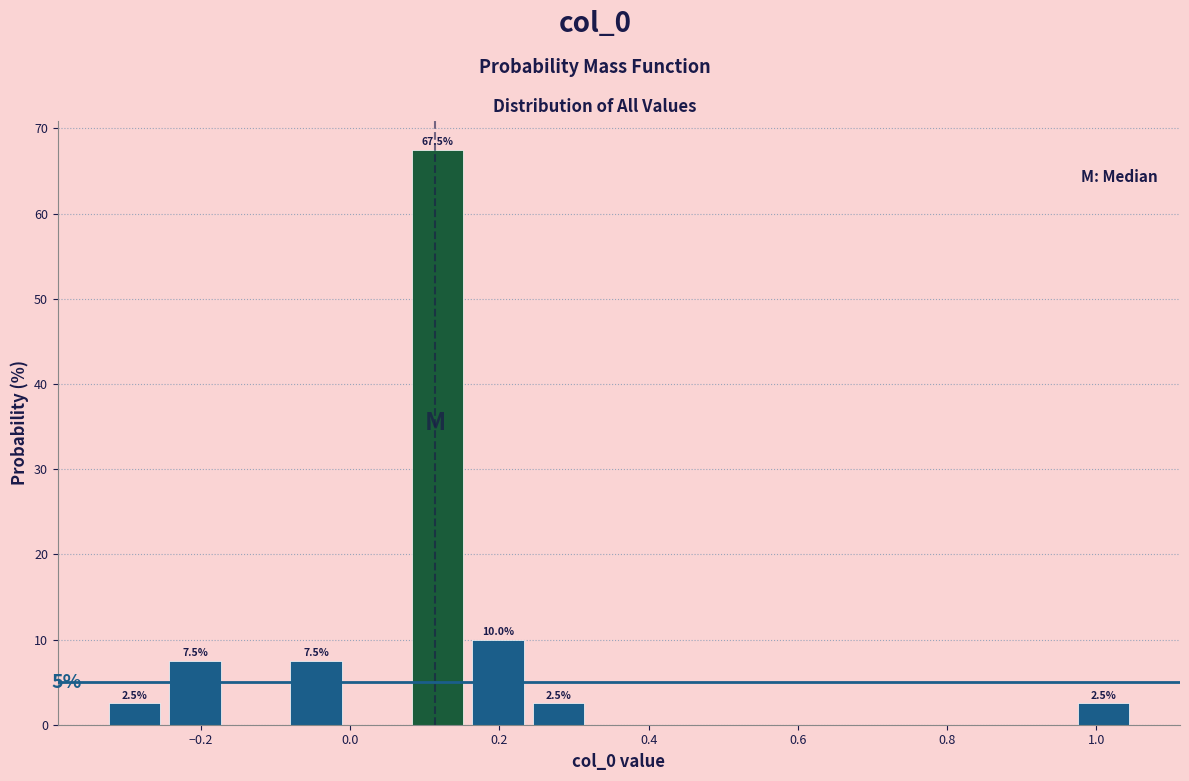

Which range on the x-axis has the tallest bar?

0.08 to 0.16